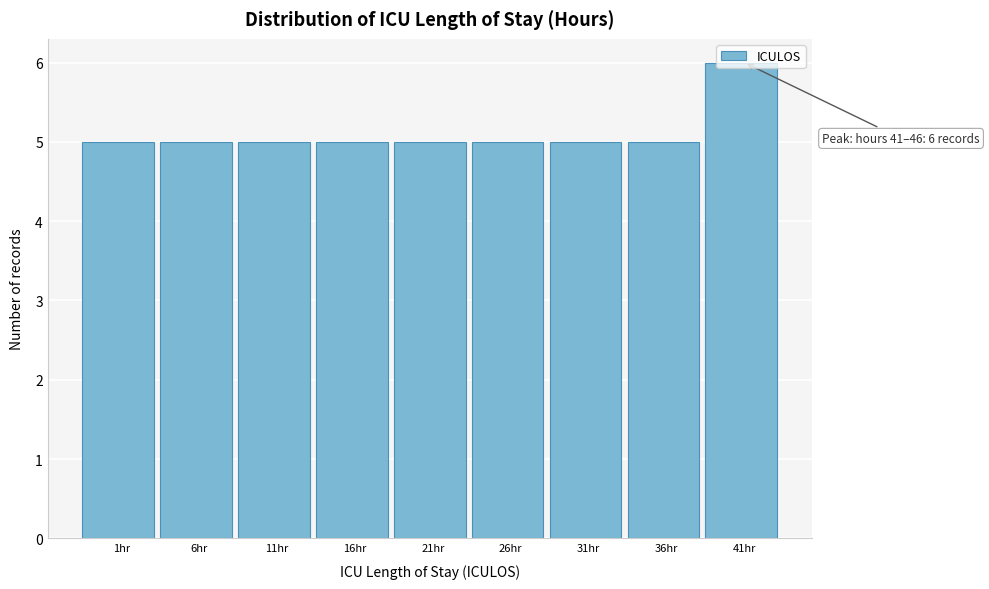

What is the minimum value shown in the chart?

5